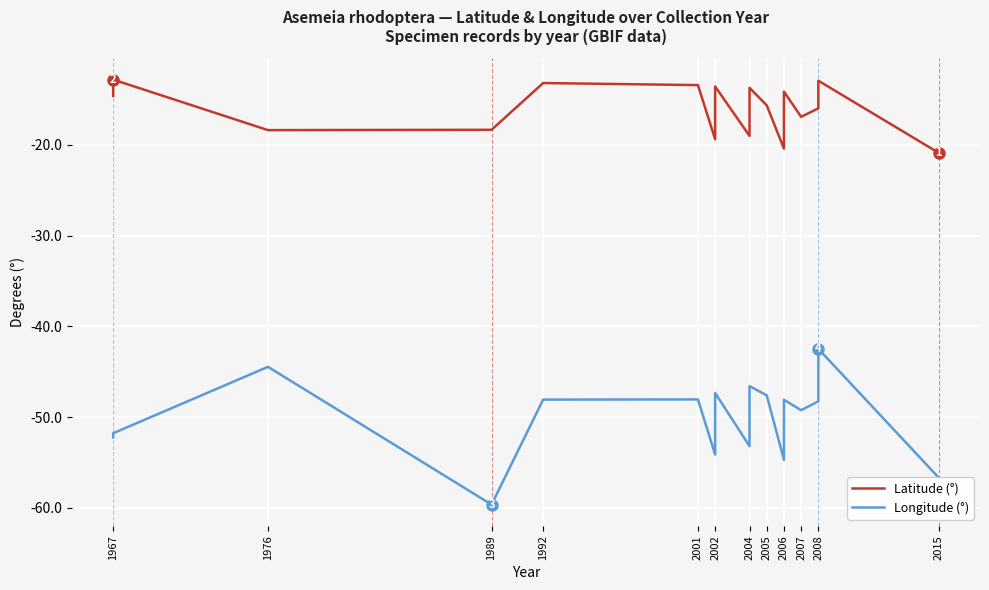

Reading right to left, list all the values displayed in this chart.

Latitude (°): -20.9	-12.9	-15.9	-16.0	-16.9	-14.1	-20.4	-15.7	-13.7	-19.0	-13.6	-16.2	-16.3	-19.4	-13.4	-13.2	-18.4	-18.4	-12.8	-14.6
Longitude (°): -56.7	-42.5	-47.8	-48.3	-49.2	-48.1	-54.7	-47.6	-46.6	-53.2	-47.3	-48.1	-48.2	-54.1	-48.0	-48.1	-59.6	-44.5	-51.8	-52.2